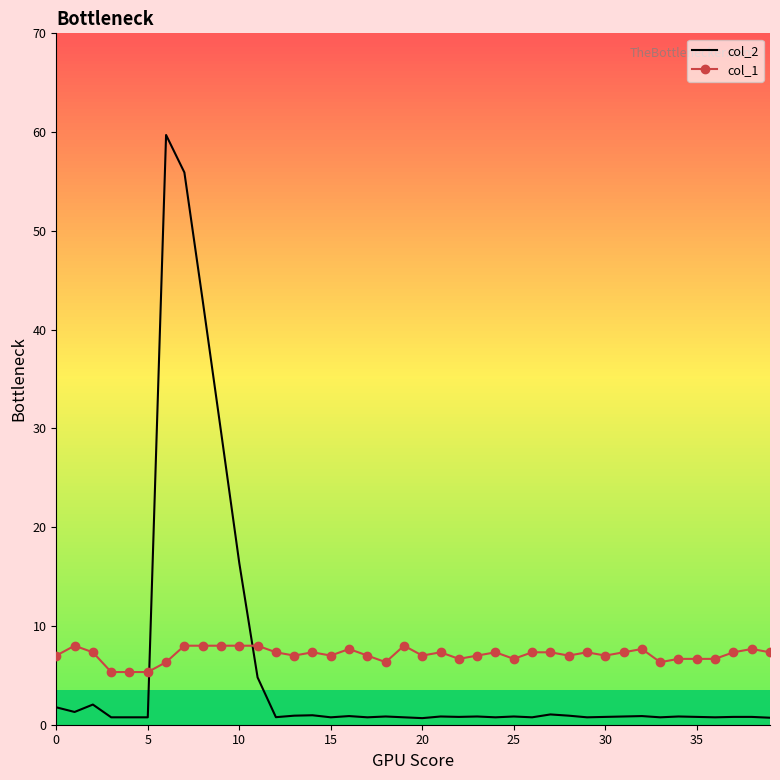

Which series has the widest spread of values?

col_2